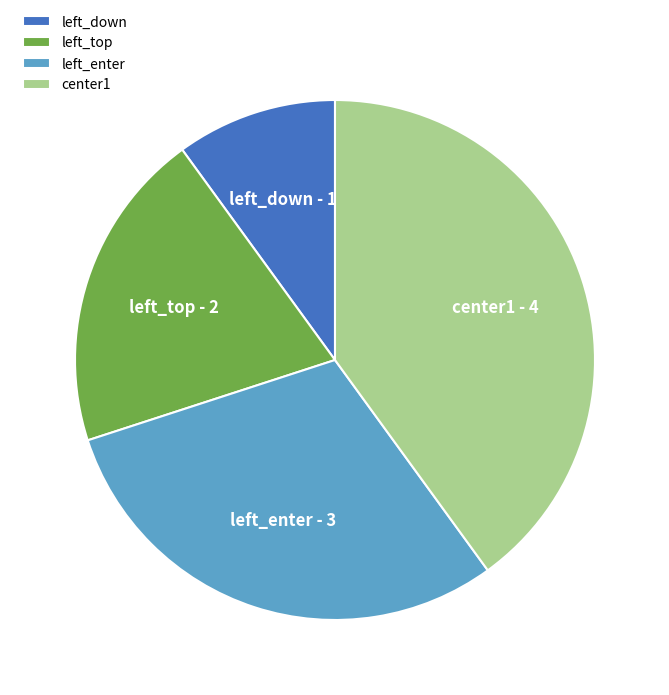

What is the largest slice in the pie chart?

center1